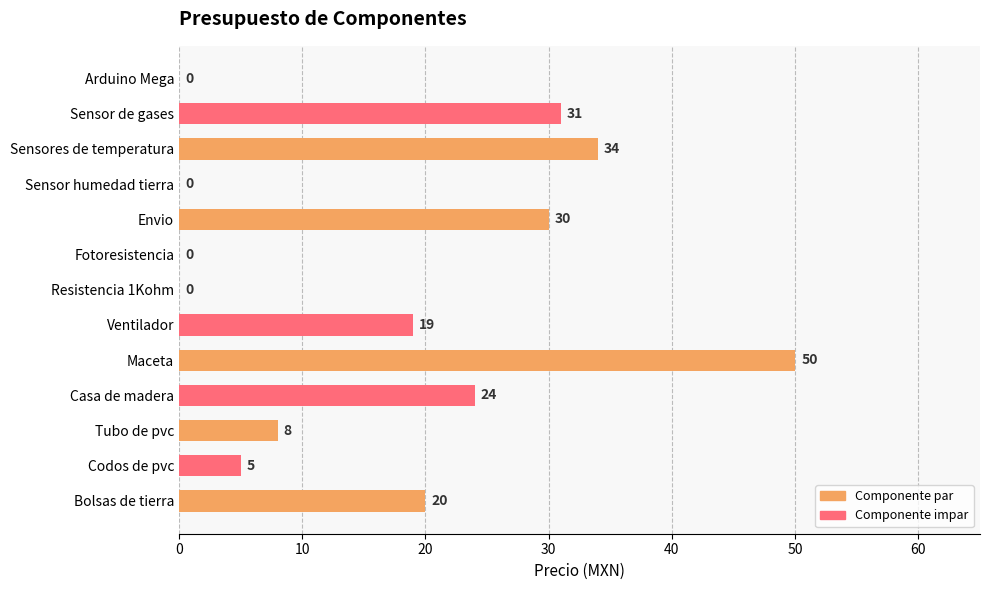

What is the sum of the values at Resistencia 1Kohm and Tubo de pvc?

8